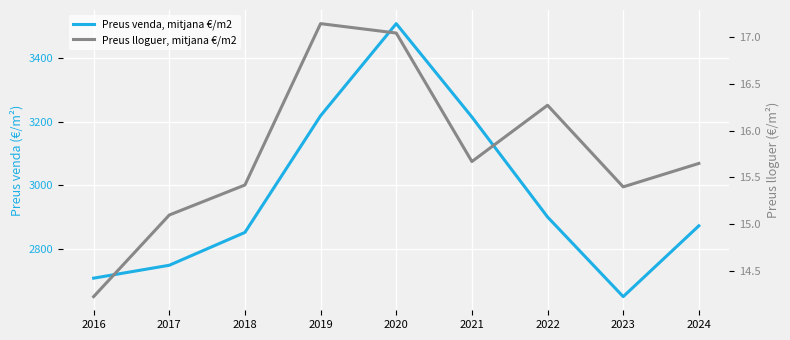

Which category has the highest value in the Preus venda, mitjana €/m2 series?

2020